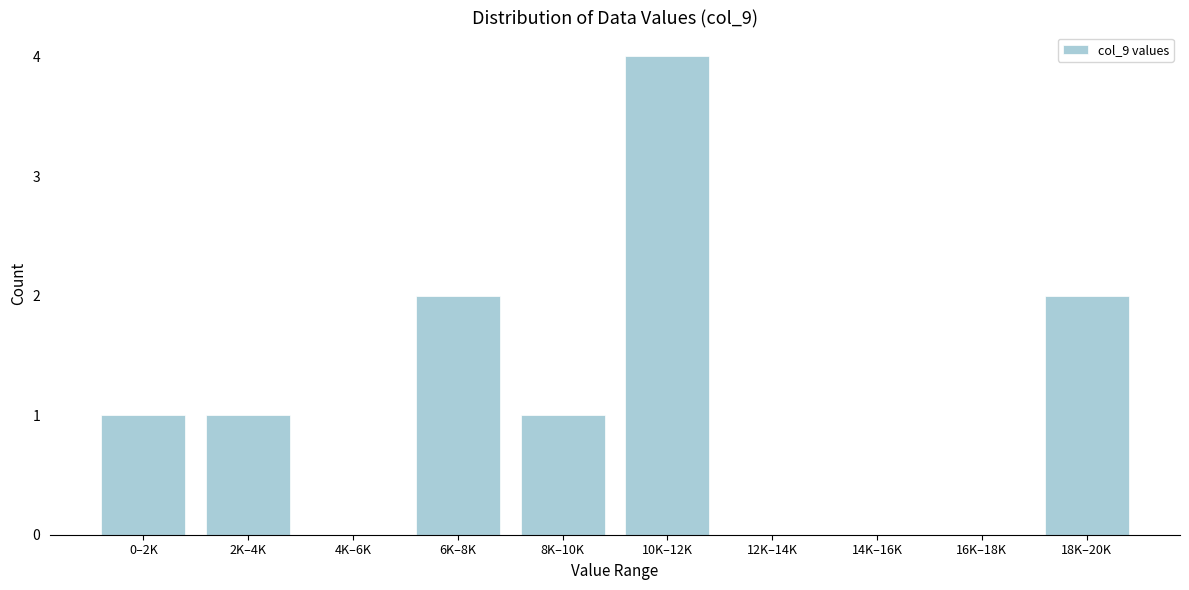

Reading left to right, list all the values displayed in this chart.

0–2K=1	2K–4K=1	4K–6K=0	6K–8K=2	8K–10K=1	10K–12K=4	12K–14K=0	14K–16K=0	16K–18K=0	18K–20K=2